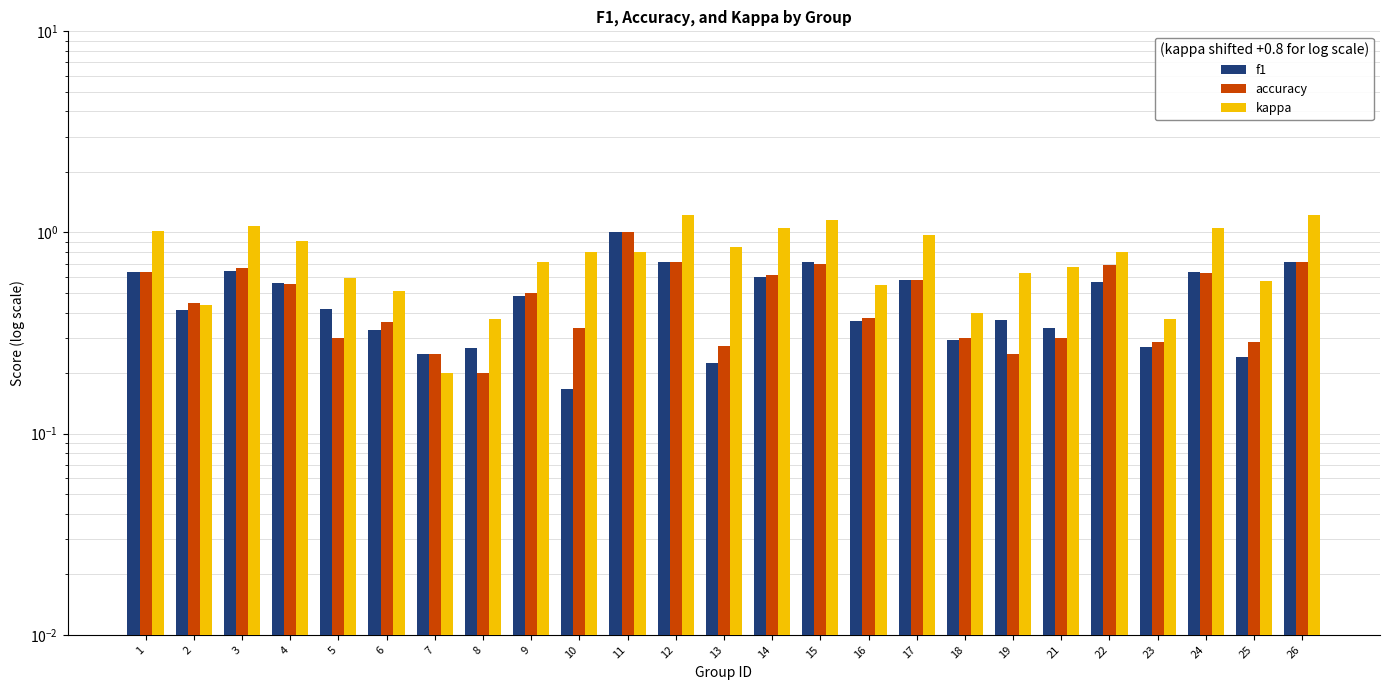

What are all the series names shown in the legend?

f1, accuracy, kappa